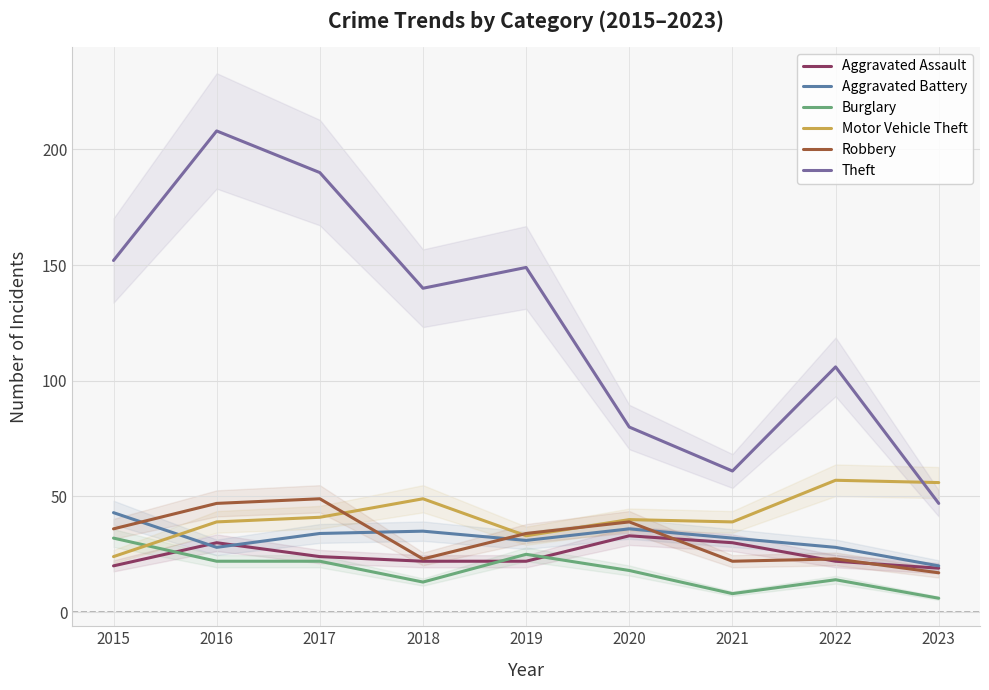

Does the chart have visible grid lines?

Yes